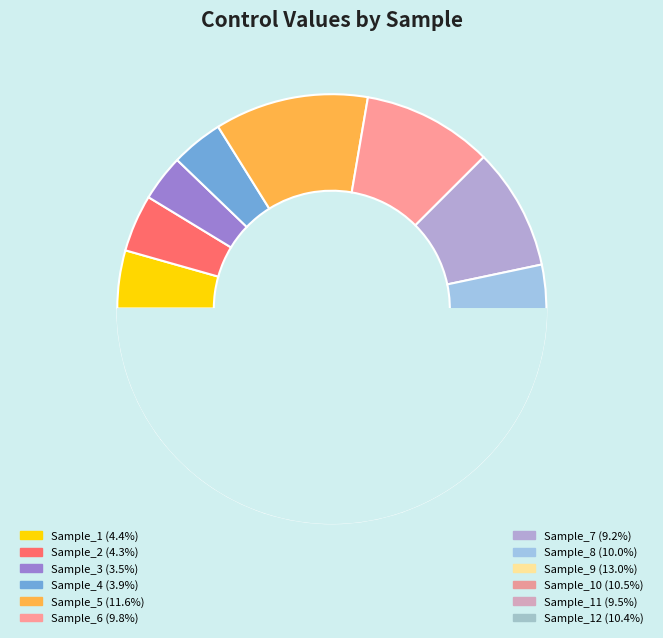

Does any single category account for the majority?

No